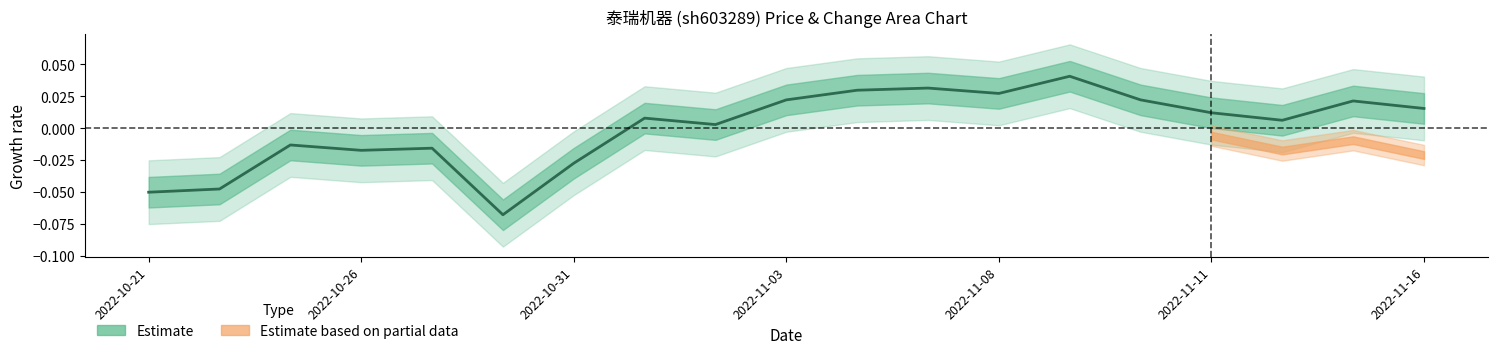

List the labels in order of value, largest first.

2022-11-09, 2022-11-07, 2022-11-04, 2022-11-08, 2022-11-03, 2022-11-10, 2022-11-15, 2022-11-16, 2022-11-11, 2022-11-01, 2022-11-14, 2022-11-02, 2022-10-25, 2022-10-27, 2022-10-26, 2022-10-31, 2022-10-24, 2022-10-21, 2022-10-28